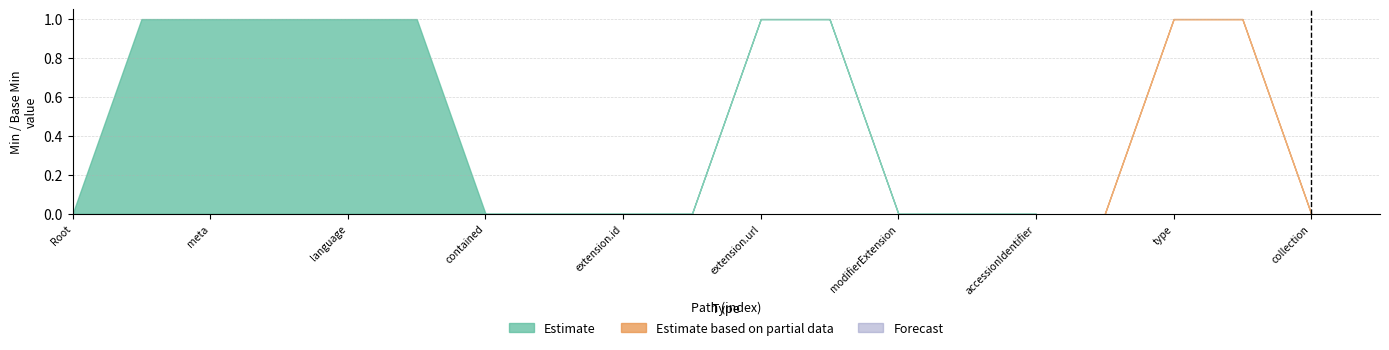

Between Specimen.meta and Specimen.contained, which series saw the biggest shift?

Estimate